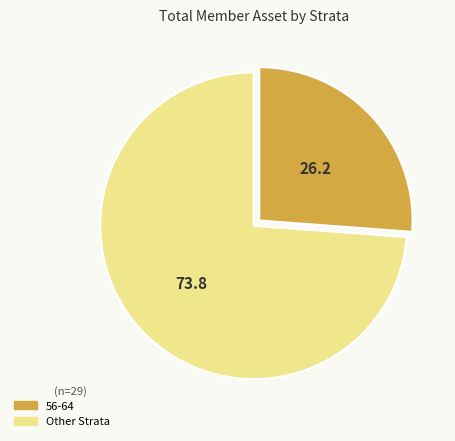

Is there a majority slice in this chart?

Yes